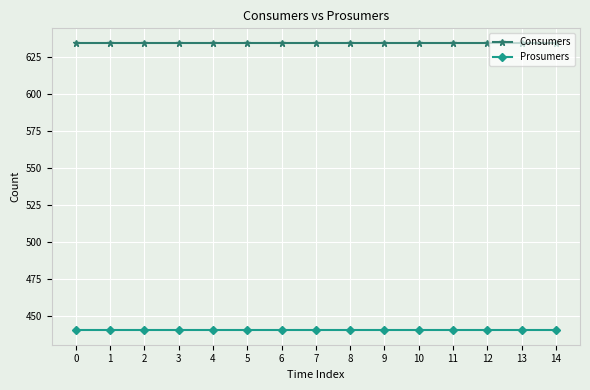

How many lines are shown in the chart?

2